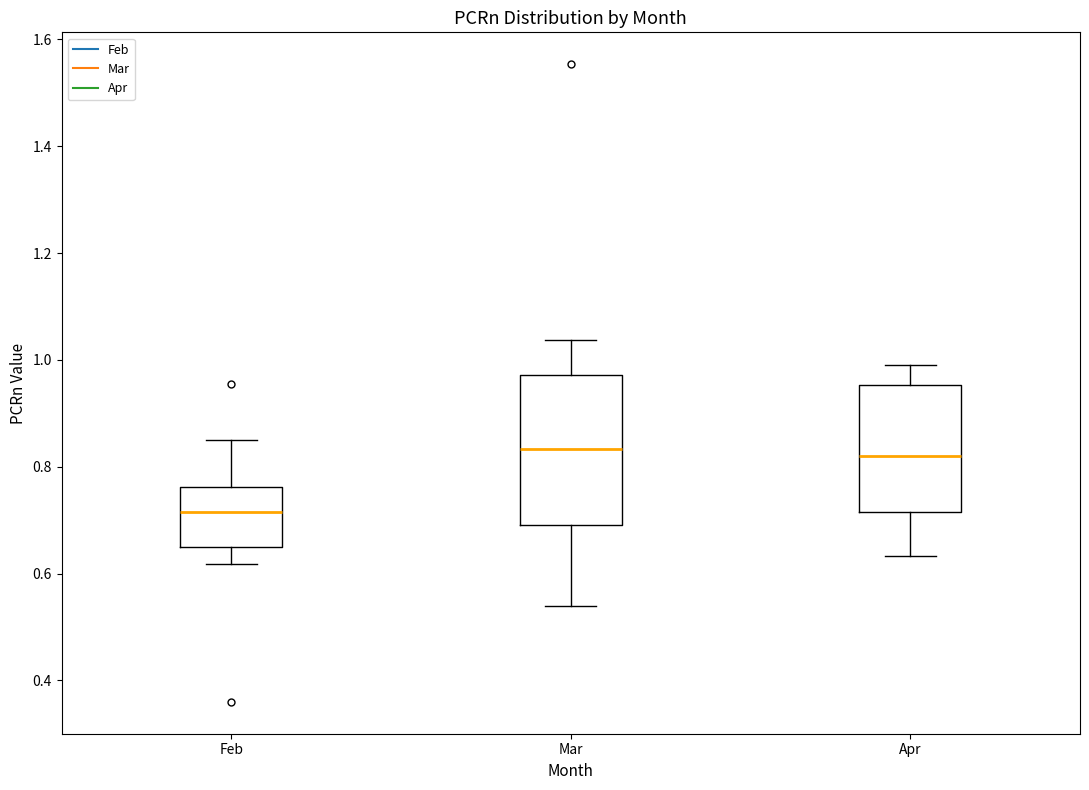

Comparing the boxes themselves (not the whiskers), which one is the tallest?

Mar